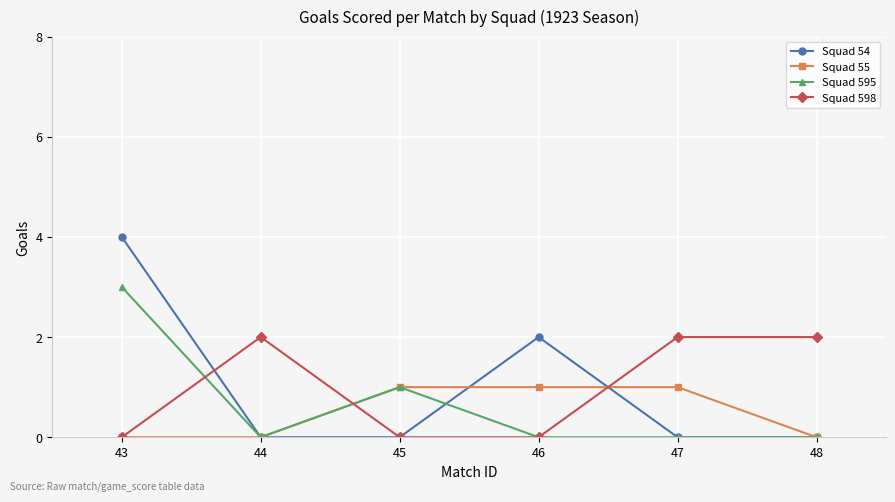

Reading left to right, list all the values displayed in this chart.

Squad 54: 43=4	44=0	45=0	46=2	47=0	48=0
Squad 55: 43=0	44=0	45=1	46=1	47=1	48=0
Squad 595: 43=3	44=0	45=1	46=0	47=0	48=0
Squad 598: 43=0	44=2	45=0	46=0	47=2	48=2